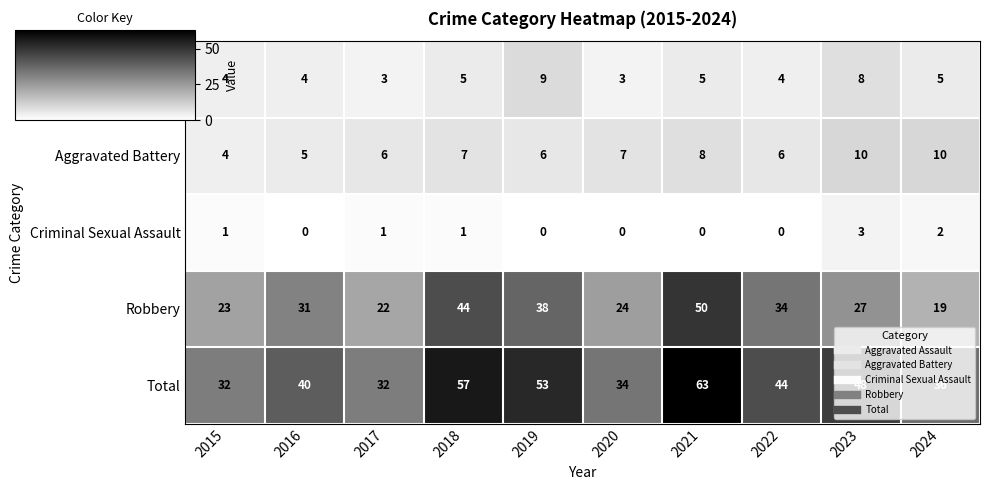

How many data points in Aggravated Battery are less than 7?

5